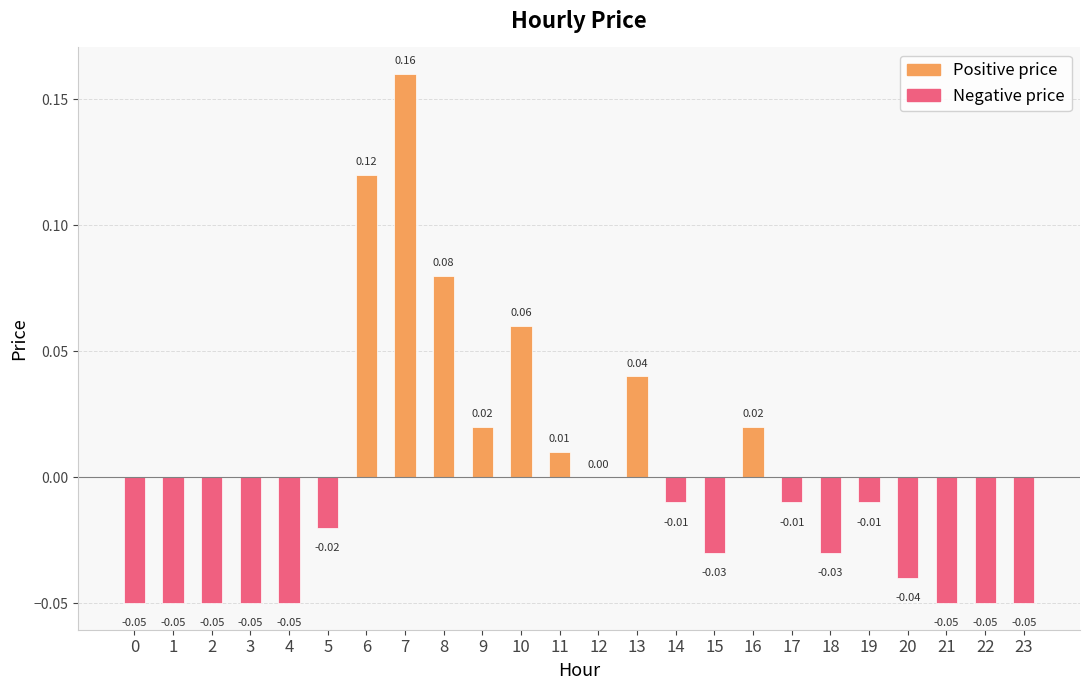

Between 13 and 15, which is larger?

13